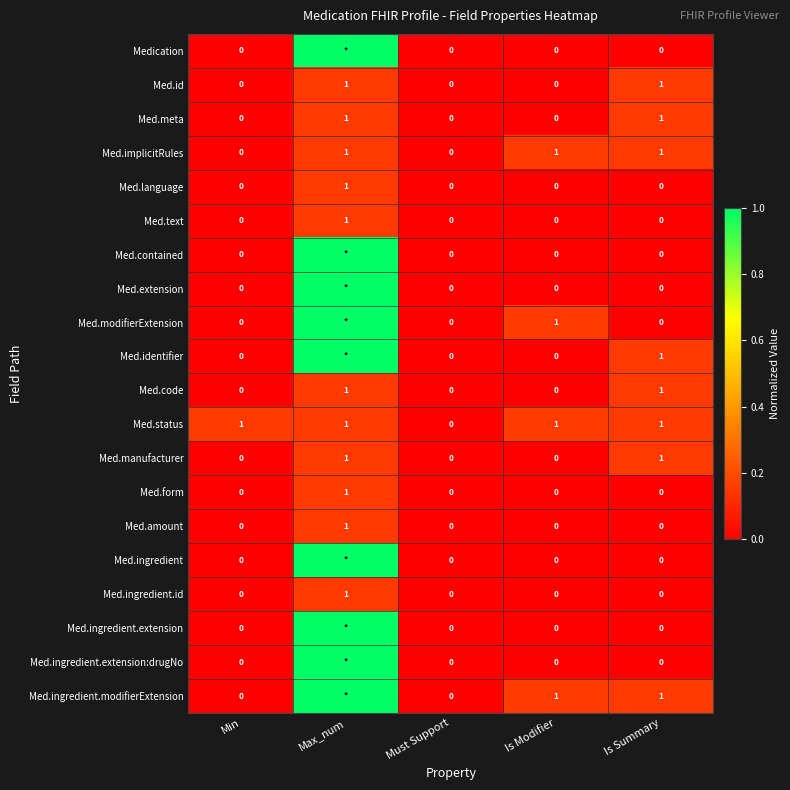

True or false: Med.form has a value of 0 at Is Summary.

True